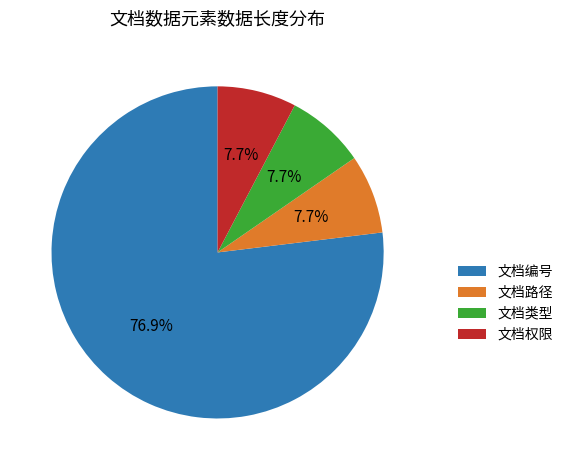

To the nearest percent, what percentage of the pie is 文档路径?

8%